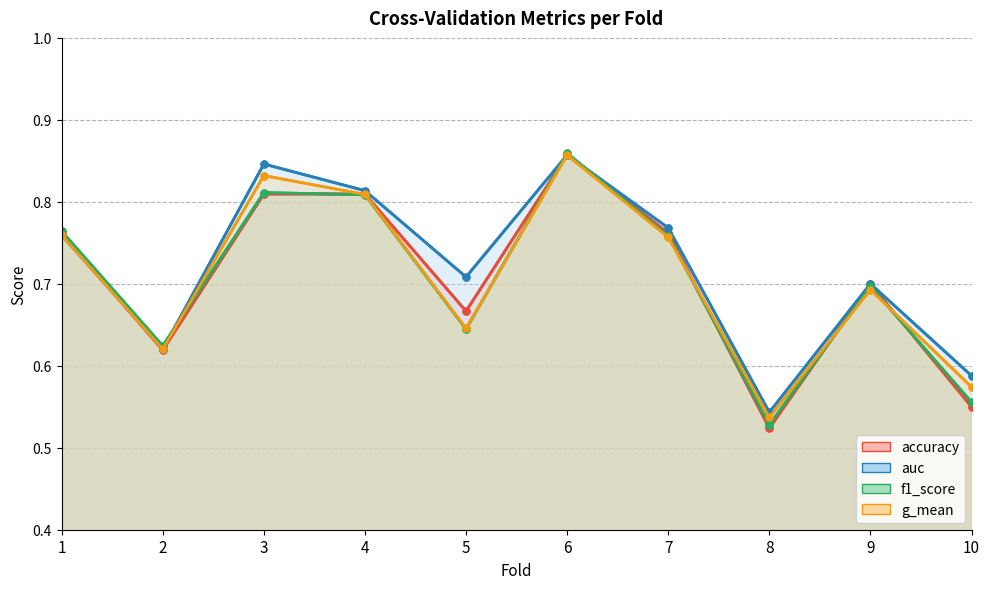

What is the difference between the accuracy values at 10 and 6?

0.3